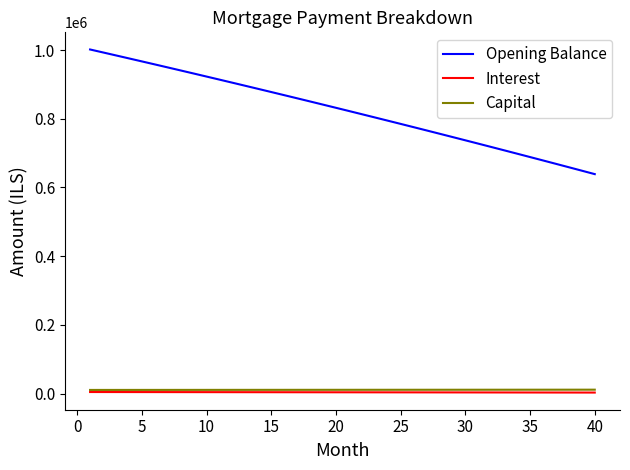

What is the minimum value shown in the chart?

2795.1